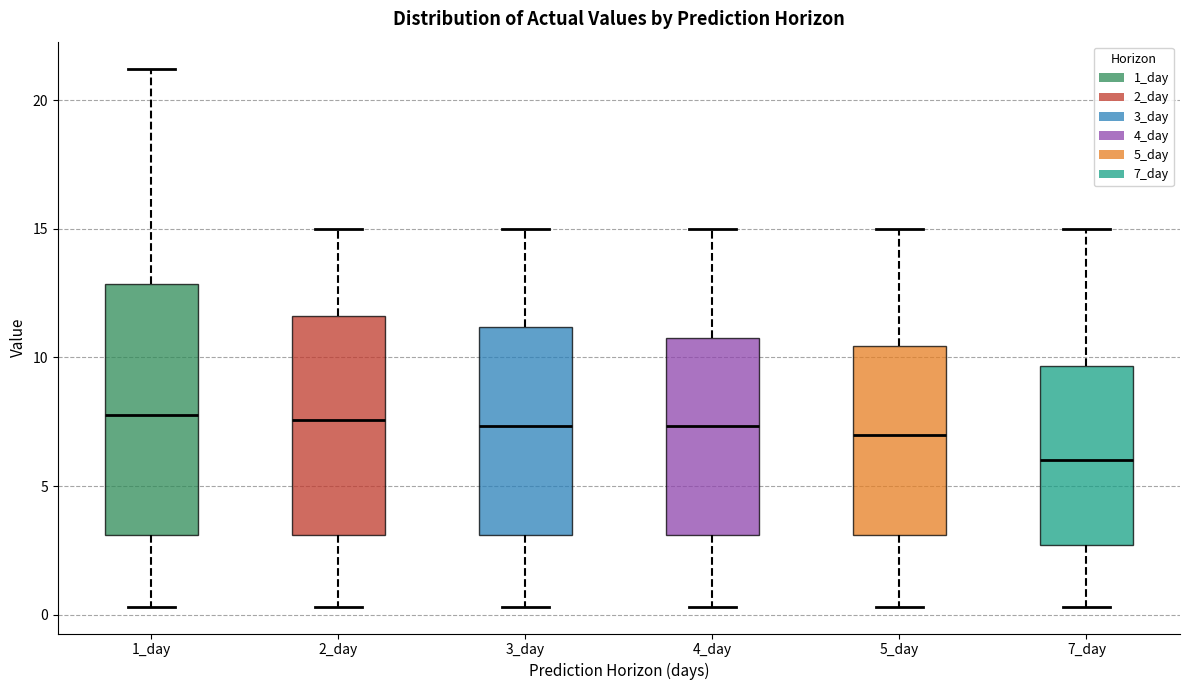

Where is the upper edge of the box for 4_day on the y-axis? The values are not printed on the chart, so give them approximately, as read against the axis.

10.5